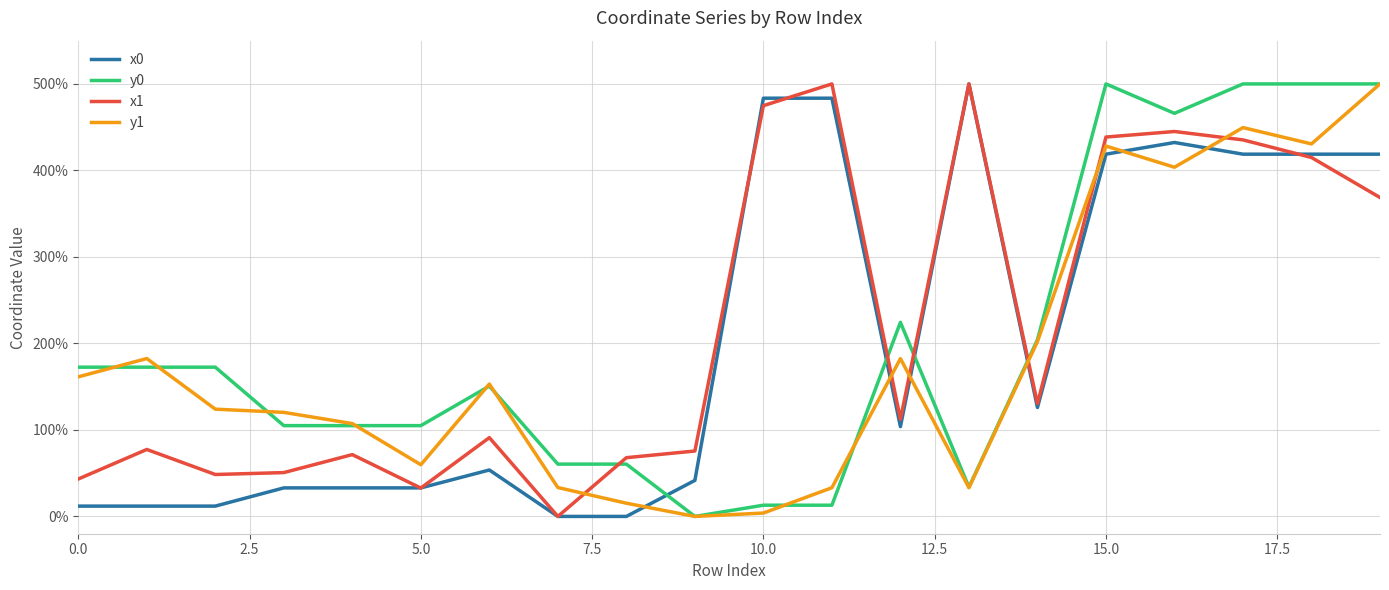

What is the maximum value for y0?

500.0